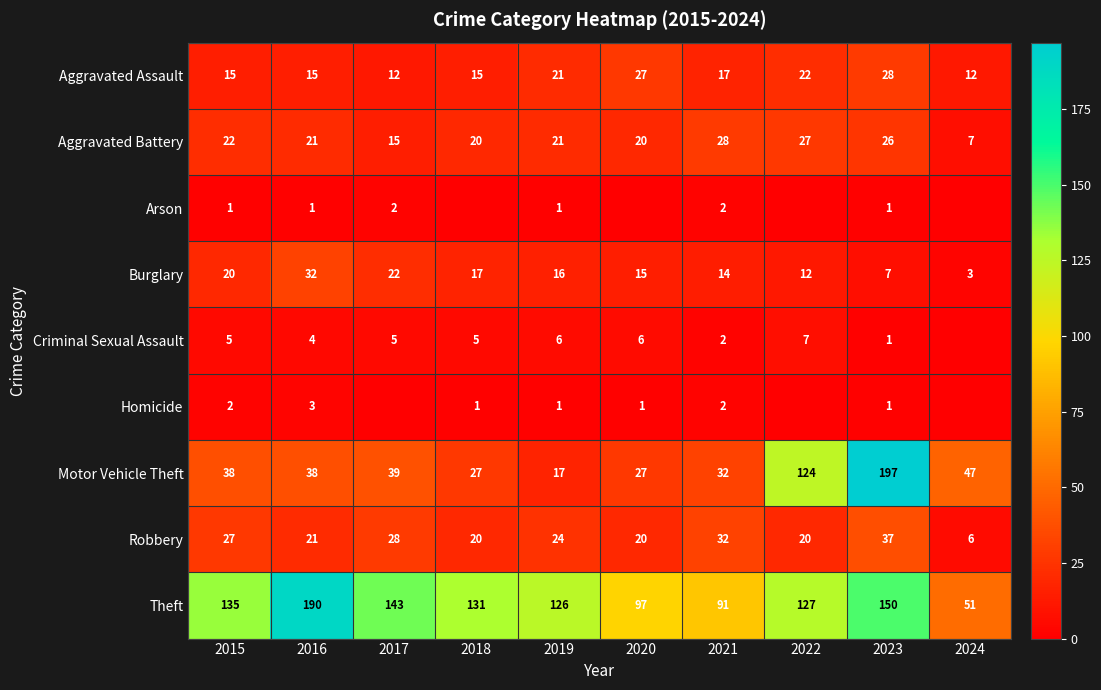

Is it true that Arson equals 1 at 2023?

False